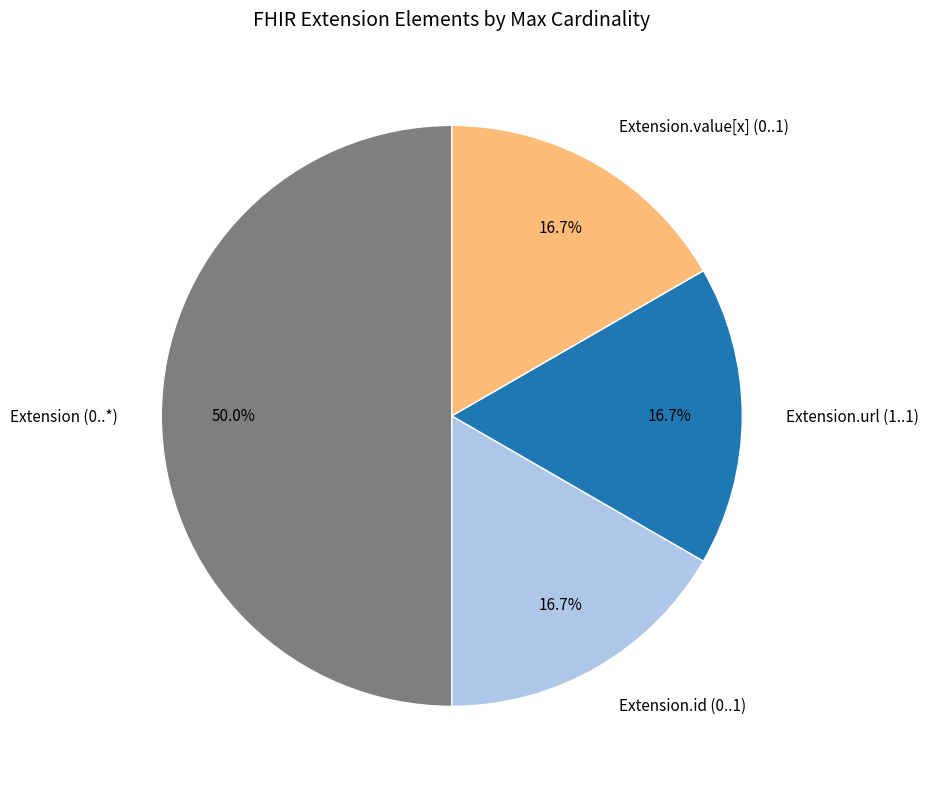

Does Extension.url (1..1) represent more than half of the total?

No